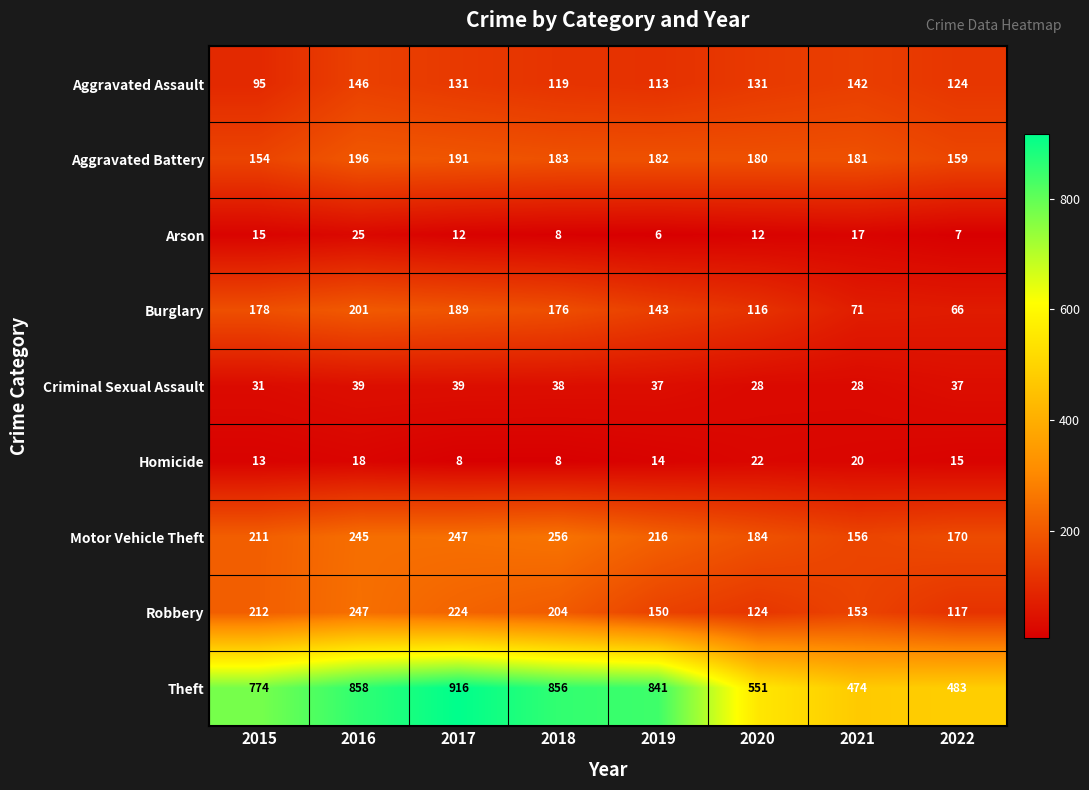

Which label corresponds to the largest value in the chart?

2017